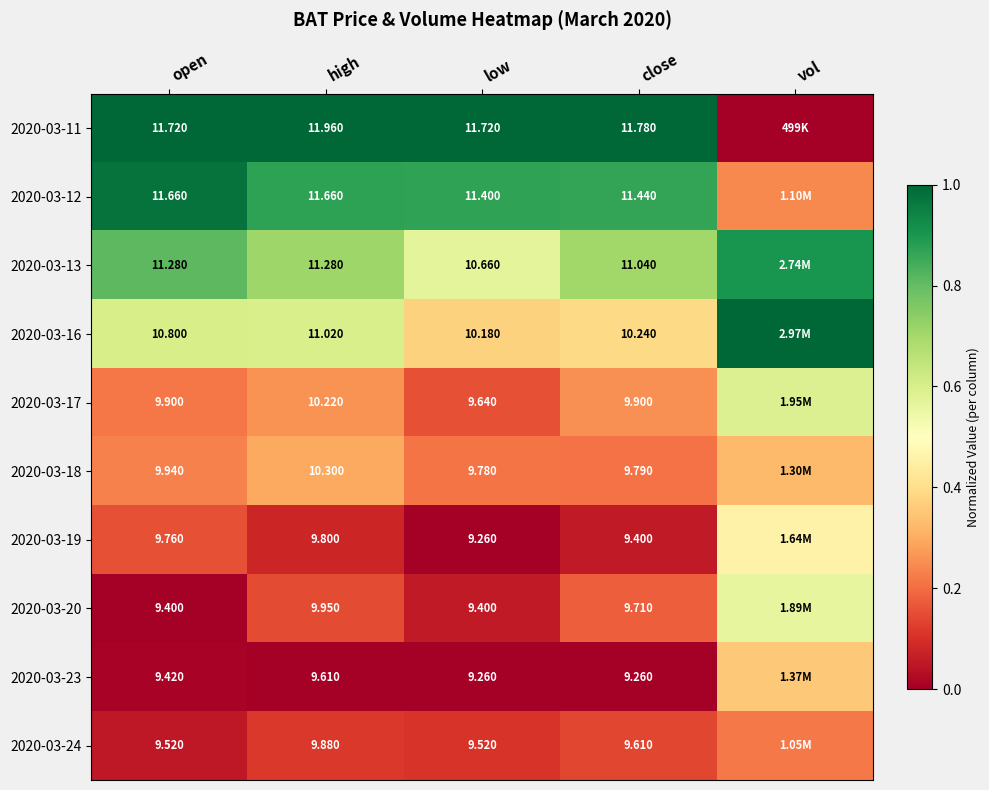

Is the value of 2020-03-23 at high greater than the value of 2020-03-12 at close?

No